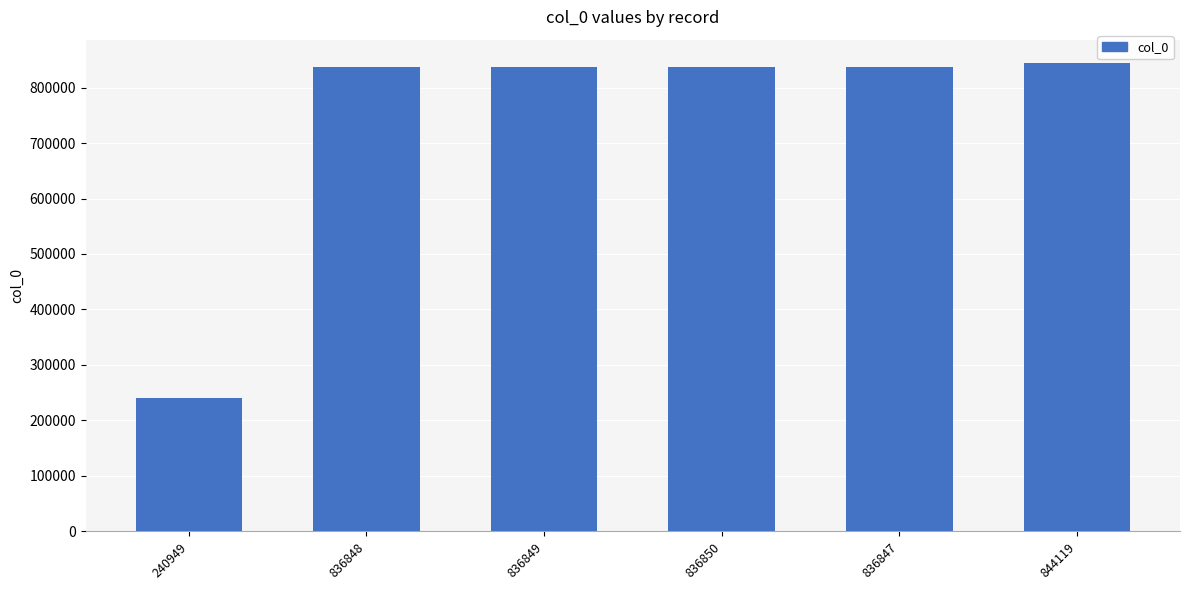

Is it true that the value at 836849 is 836849?

True